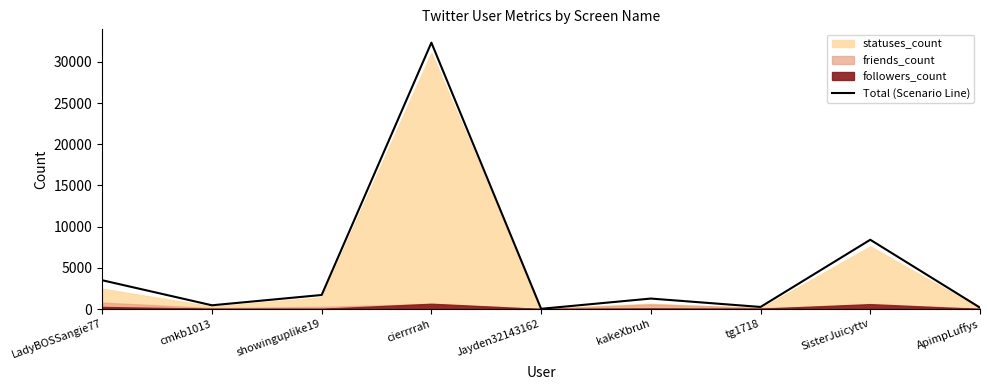

Reading right to left, list all the values displayed in this chart.

ApimpLuffys=167	SisterJuicyttv=8404	tg1718=249	kakeXbruh=1267	Jayden32143162=25	cierrrrah=32326	showinguplike19=1702	cmkb1013=451	LadyBOSSangie77=3489